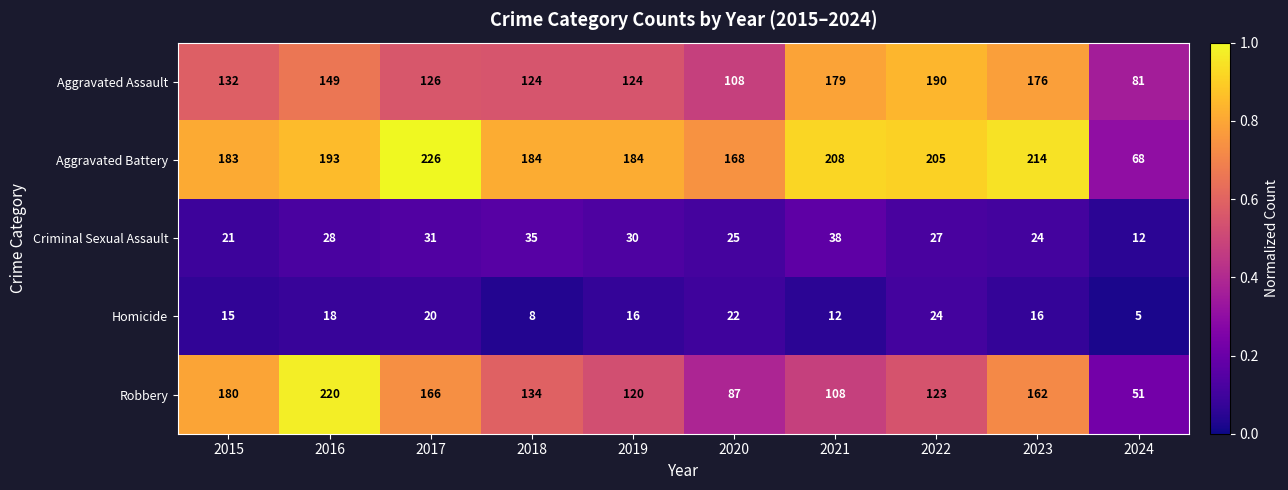

List the series in order of their peak value, highest first.

Aggravated Battery, Robbery, Aggravated Assault, Criminal Sexual Assault, Homicide